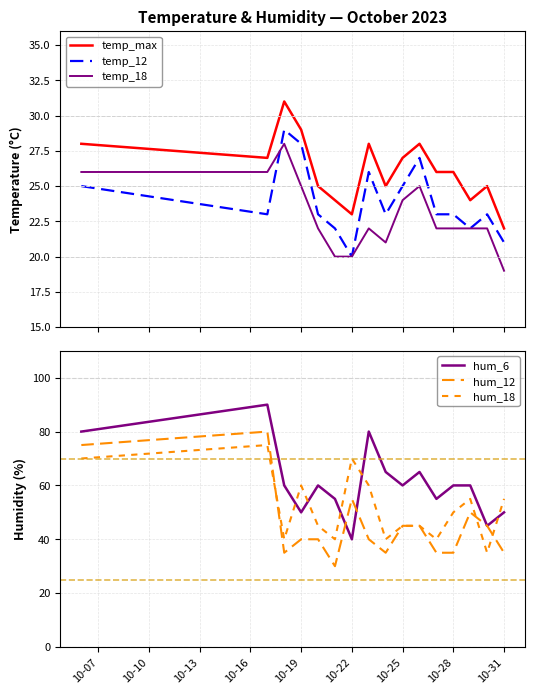

Rank the series by their maximum value, from lowest to highest.

temp_18, temp_12, temp_max, hum_18, hum_12, hum_6